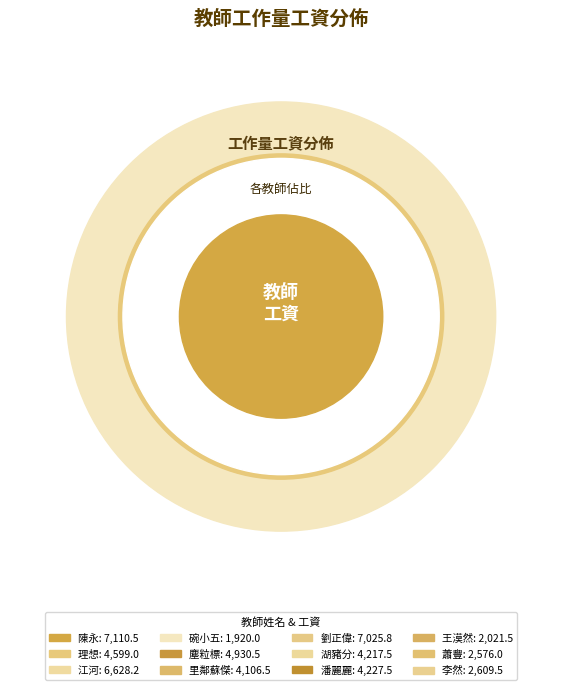

To the nearest percent, what portion does 江河 represent?

13%